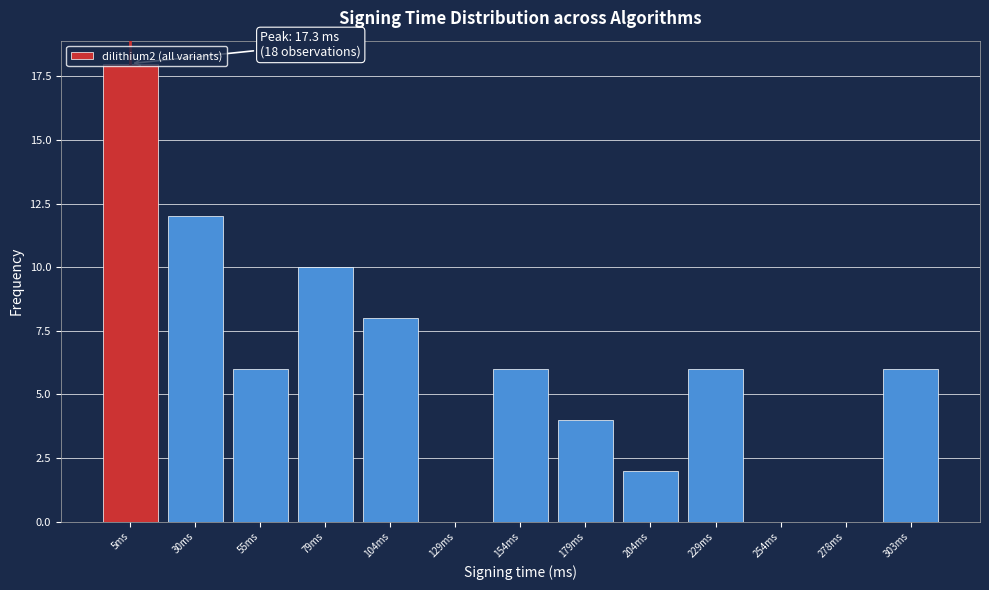

What is the sum of the values at 104ms and 129ms?

8